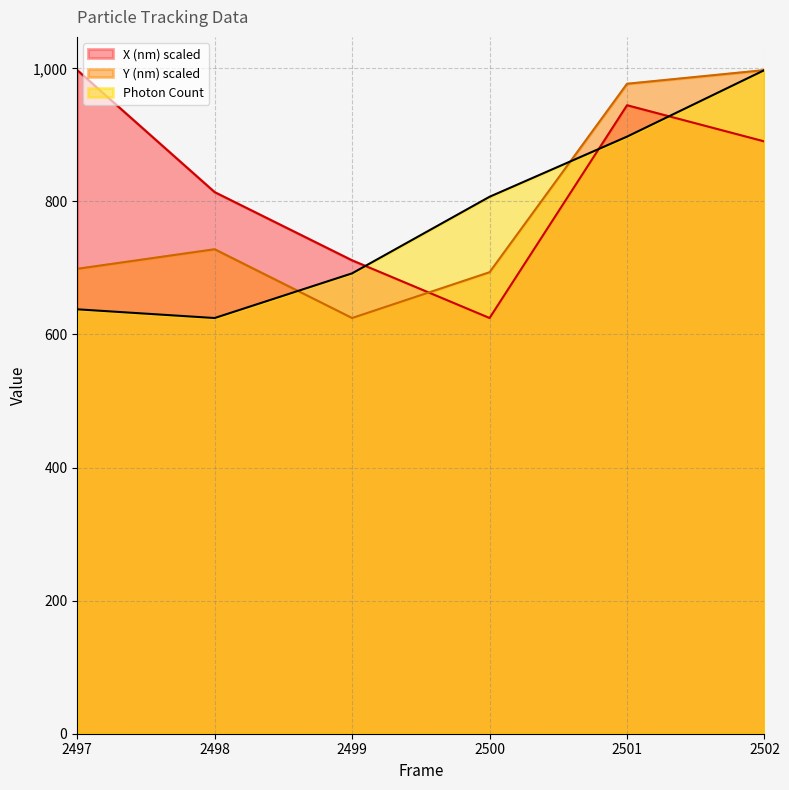

How many lines are shown in the chart?

3